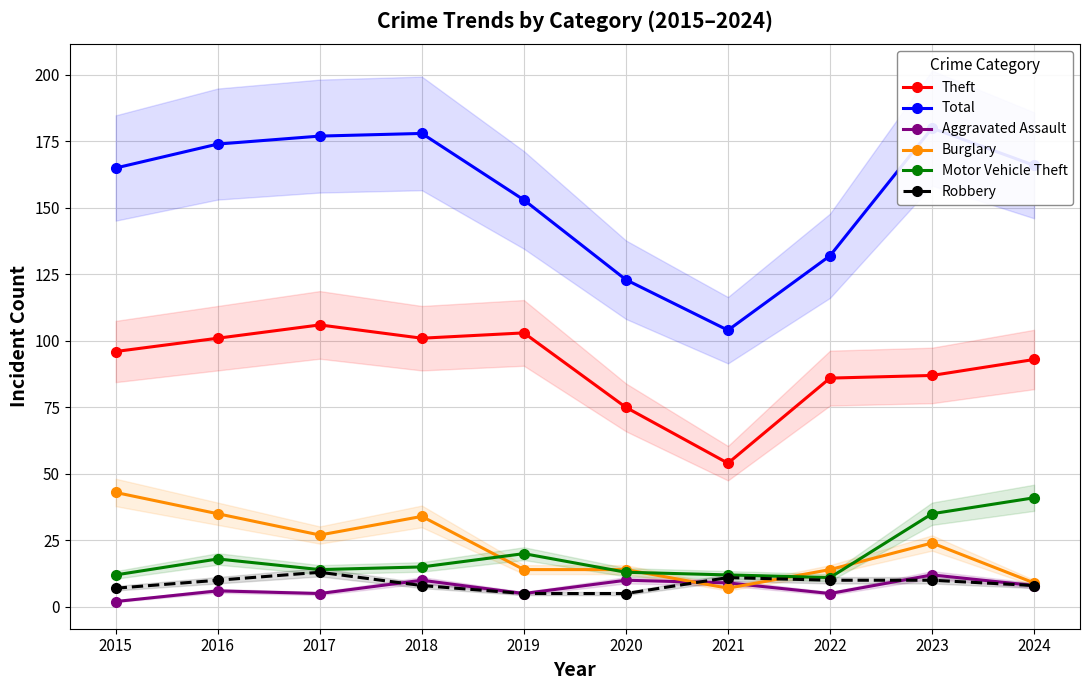

At how many categories does at least one series exceed 178?

1